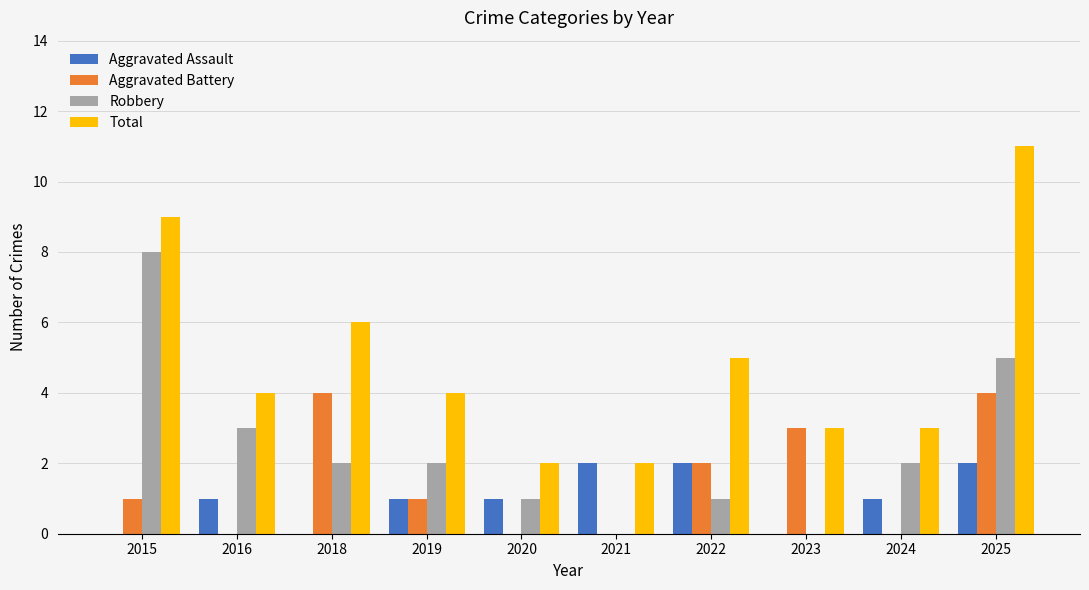

True or false: Aggravated Battery has a value of -3 at 2024.

False